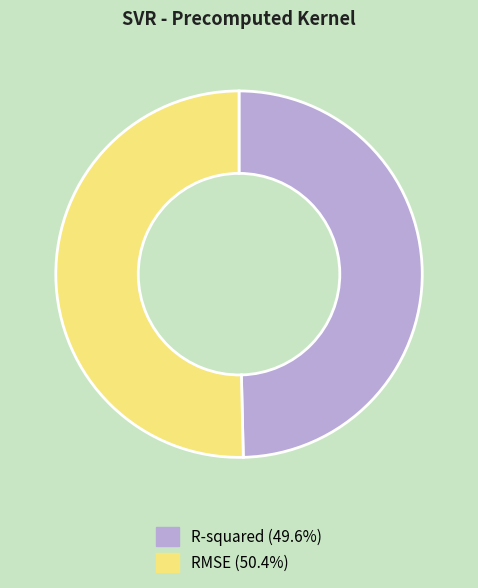

Count the number of slices in the pie.

2